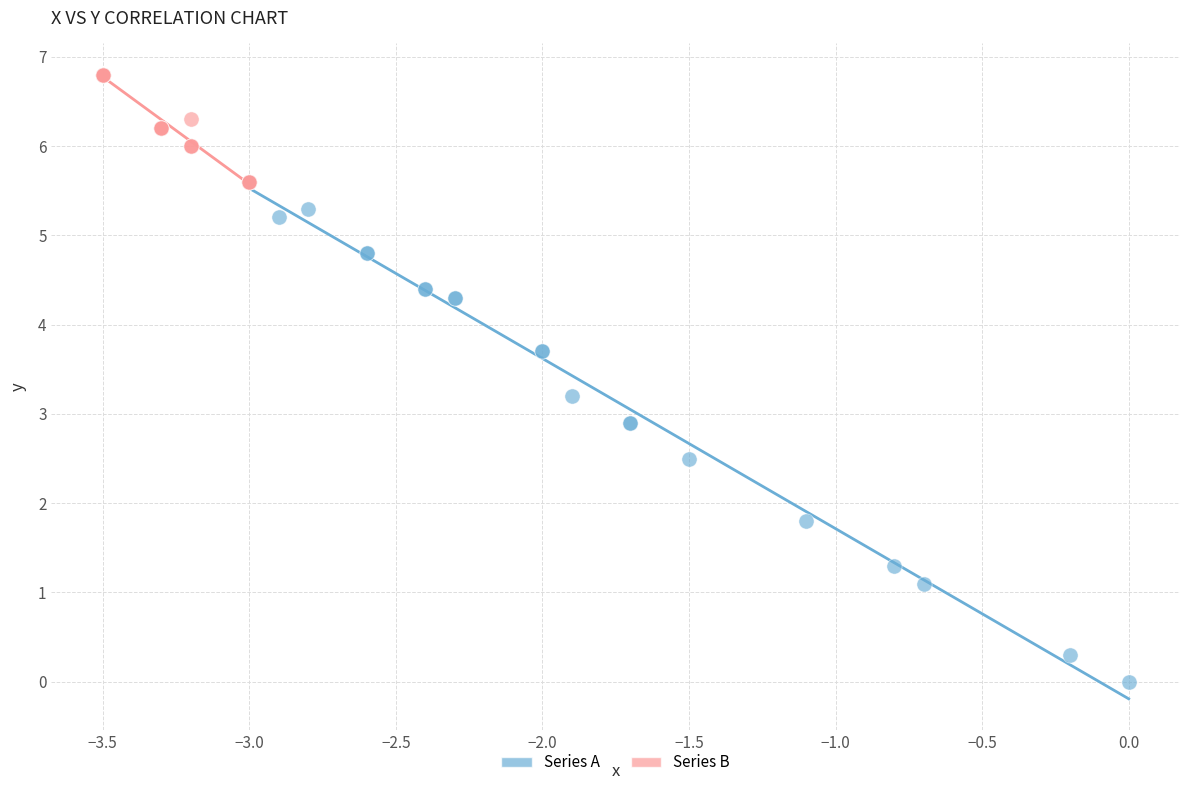

What are all the series names shown in the legend?

Series A, Series B